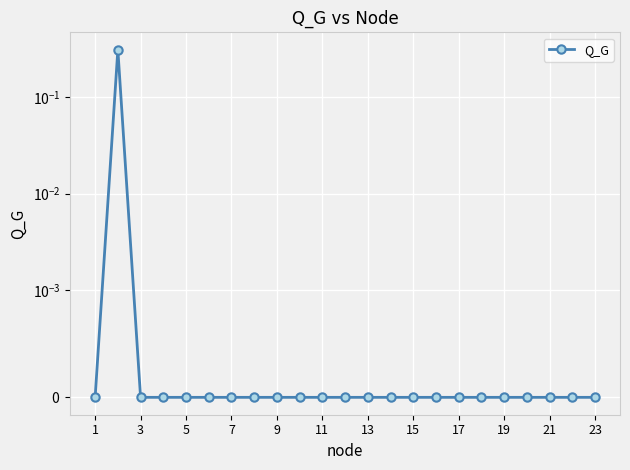

The chart shows a value of 0.0 at 5. True or false?

True